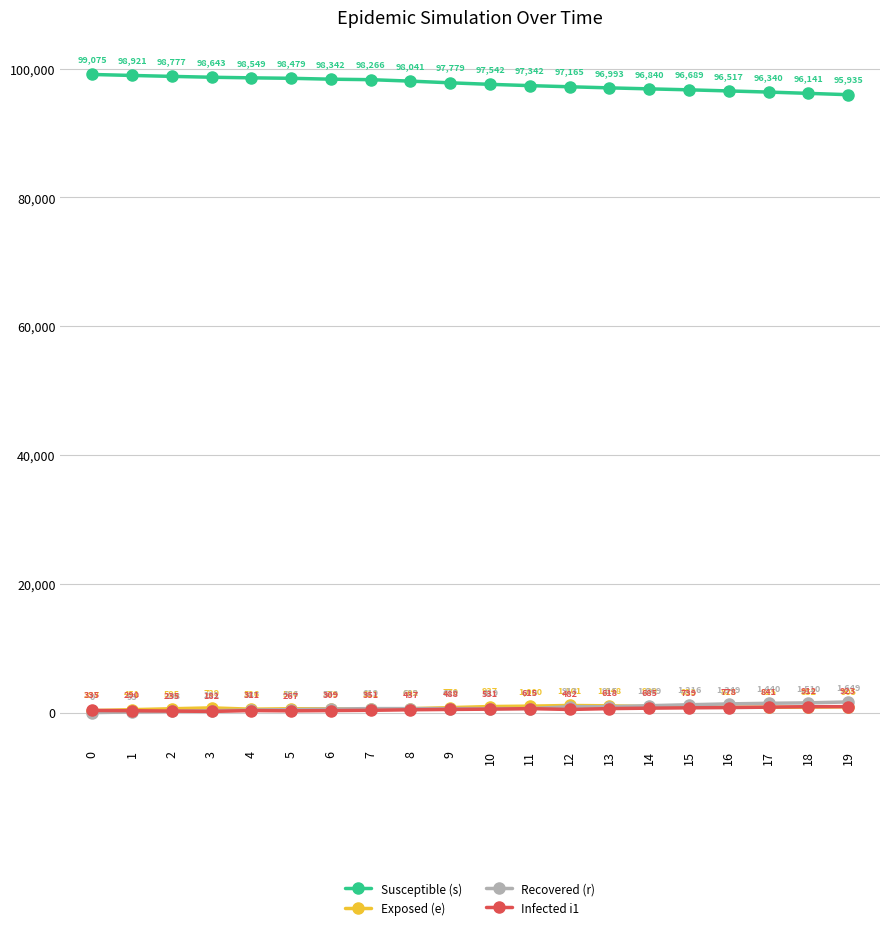

How many lines are shown in the chart?

4